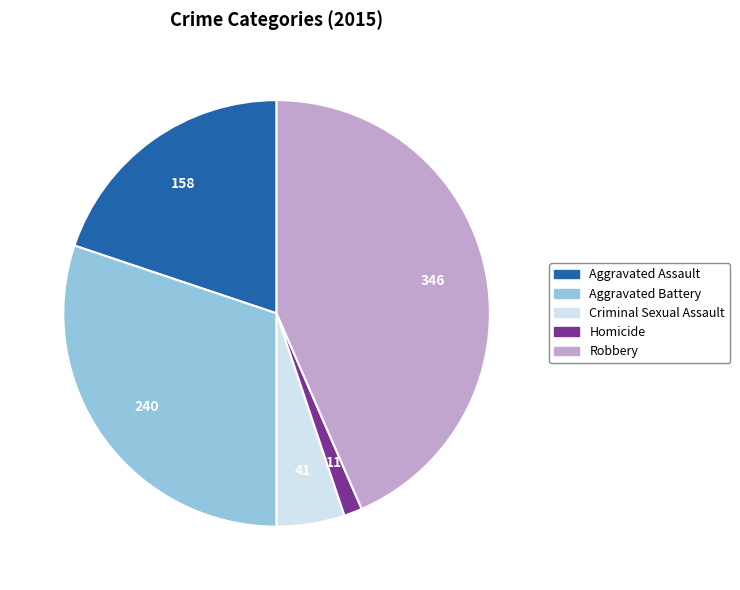

What is the smallest slice in the pie chart?

Homicide